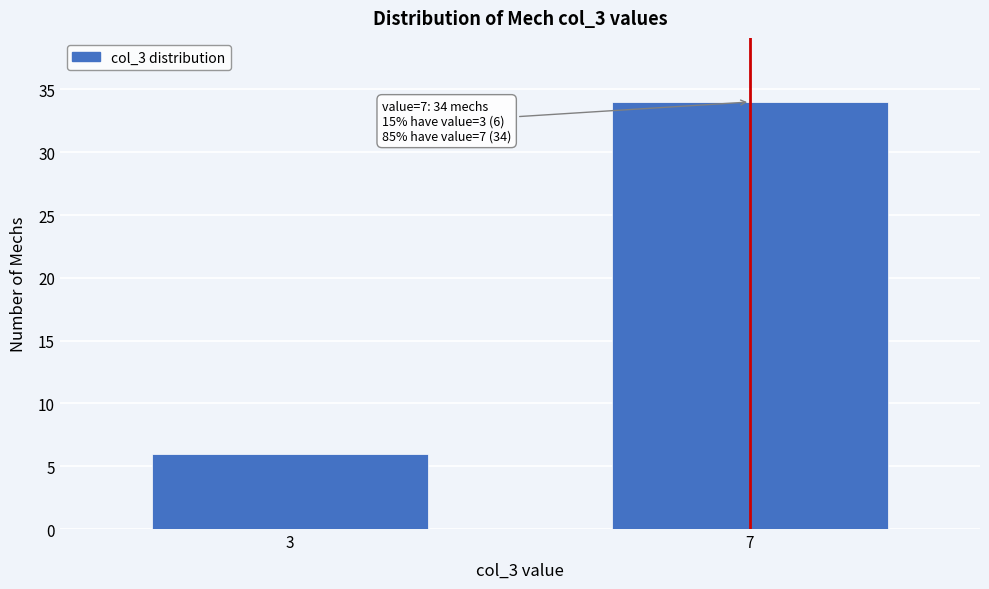

Reading right to left, extract all data points from this chart.

34	6